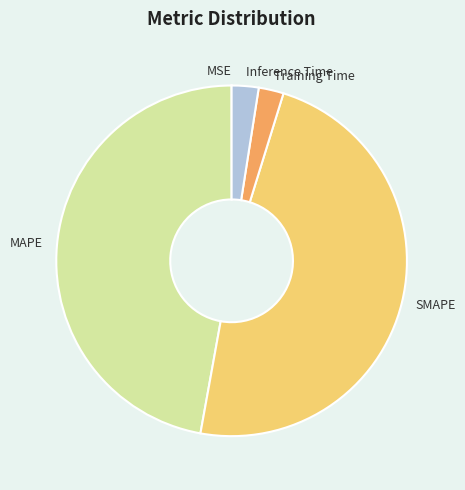

What is the largest slice in the pie chart?

SMAPE